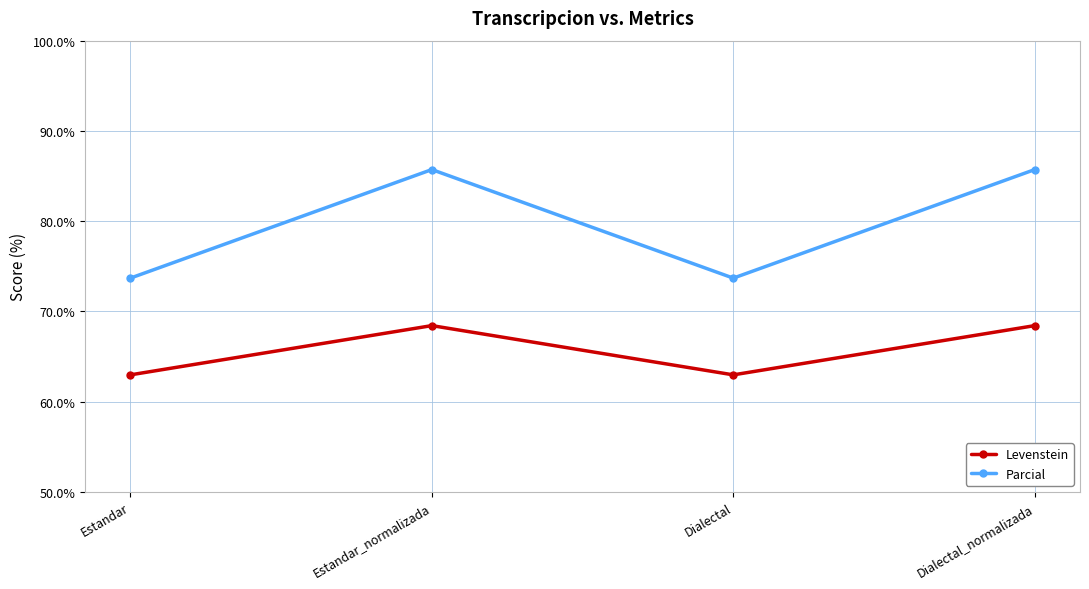

Is this an area chart (filled region under the line)?

No